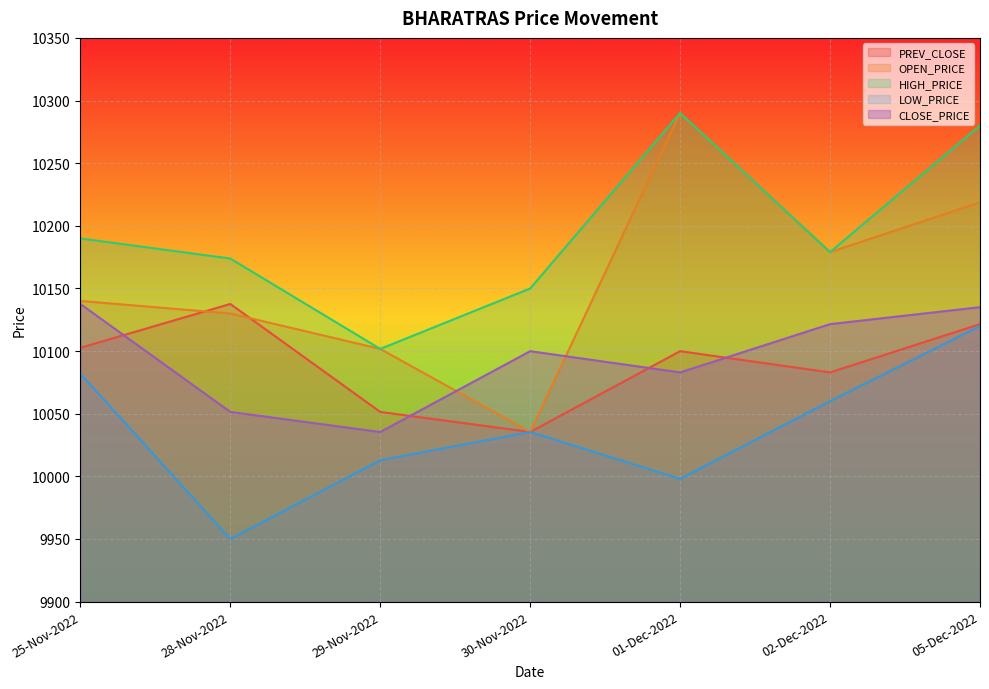

What is the difference between the maximum and minimum values in the PREV_CLOSE series?

102.2